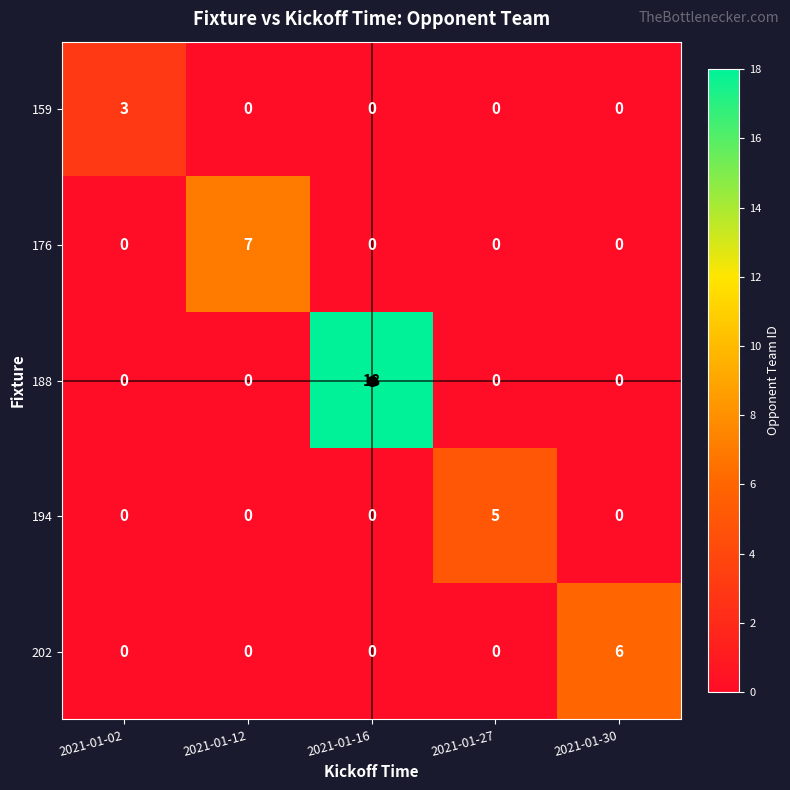

What is the sum of all 176 values?

7